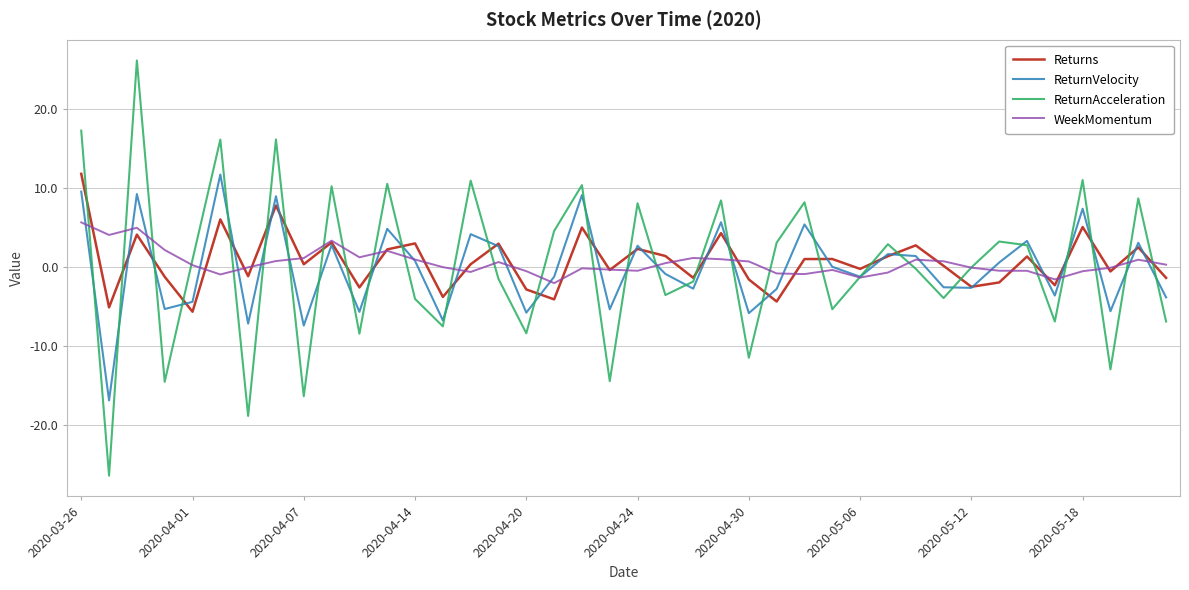

What is the smallest value displayed?

-26.4